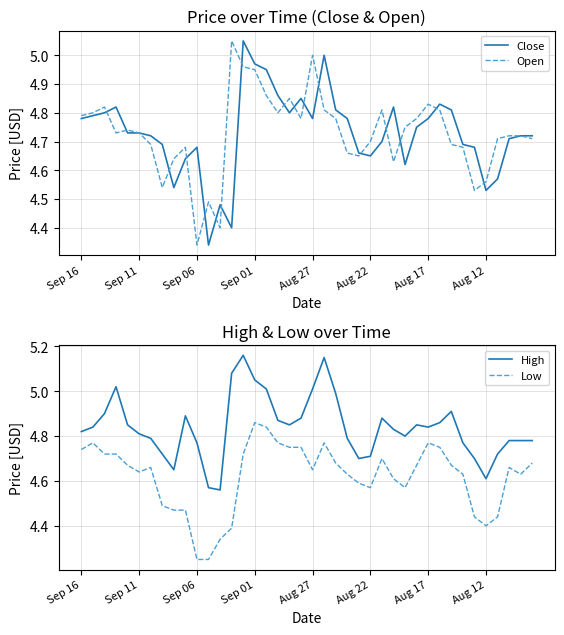

True or false: High and Low intersect in this chart.

False